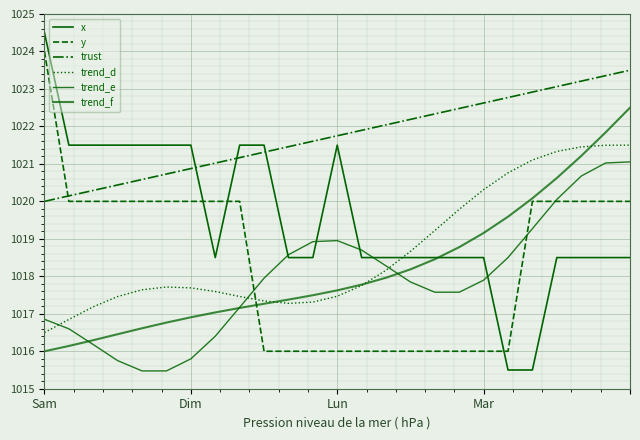

True or false: trust has more than 0 points higher than both neighbors.

False